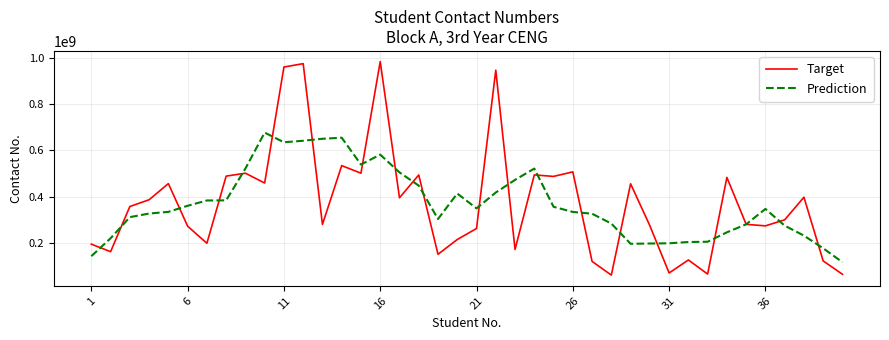

What are all the series names shown in the legend?

Target, Prediction